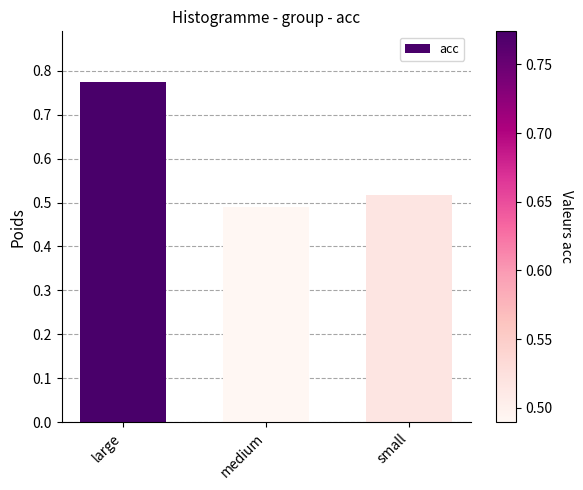

Is it true that the value at medium is 0.2?

False